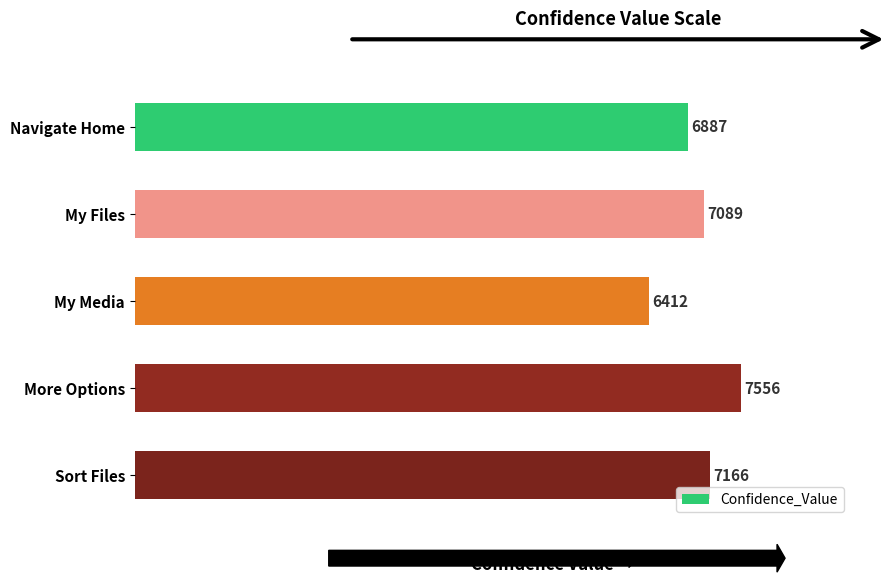

What is the change in value from More Options to Sort Files?

-390